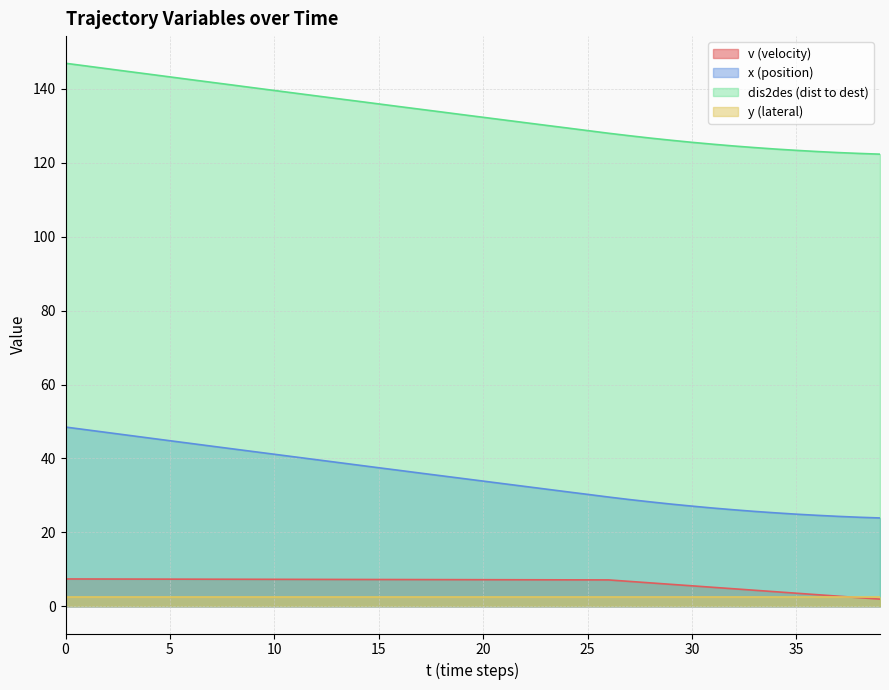

Which series has the largest total across all categories?

dis2des (dist to dest)